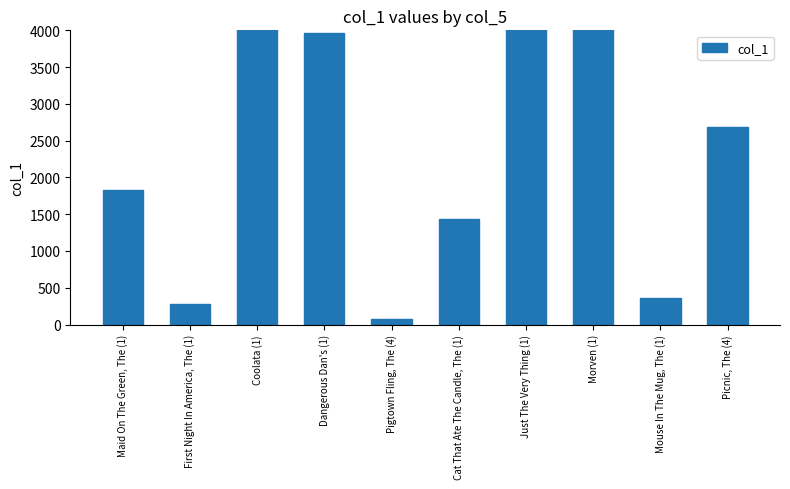

Rank the categories by value from highest to lowest.

Morven (1), Just The Very Thing (1), Coolata (1), Dangerous Dan's (1), Picnic, The (4), Maid On The Green, The (1), Cat That Ate The Candle, The (1), Mouse In The Mug, The (1), First Night In America, The (1), Pigtown Fling, The (4)